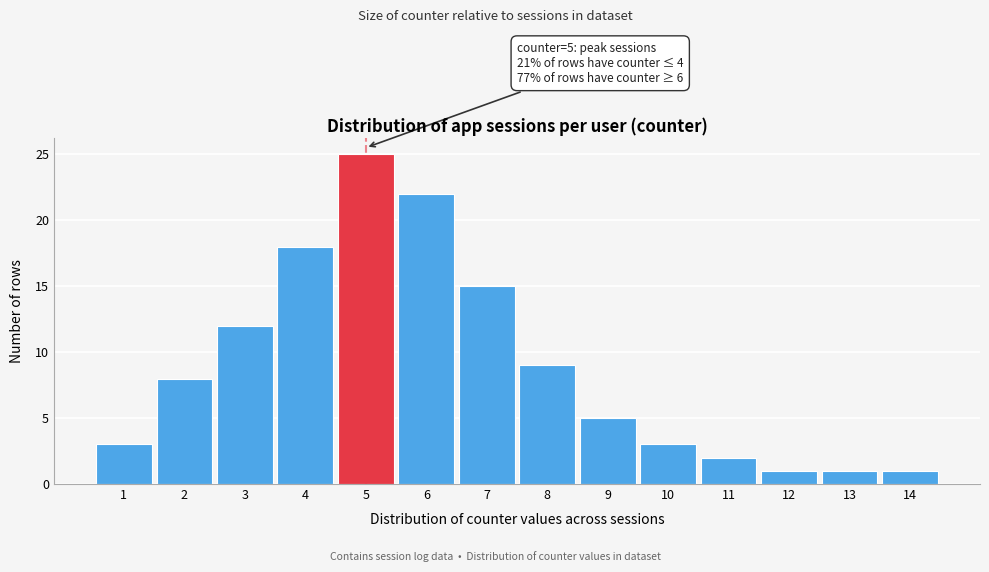

Reading right to left, transcribe all the data shown in this chart.

1	1	1	2	3	5	9	15	22	25	18	12	8	3